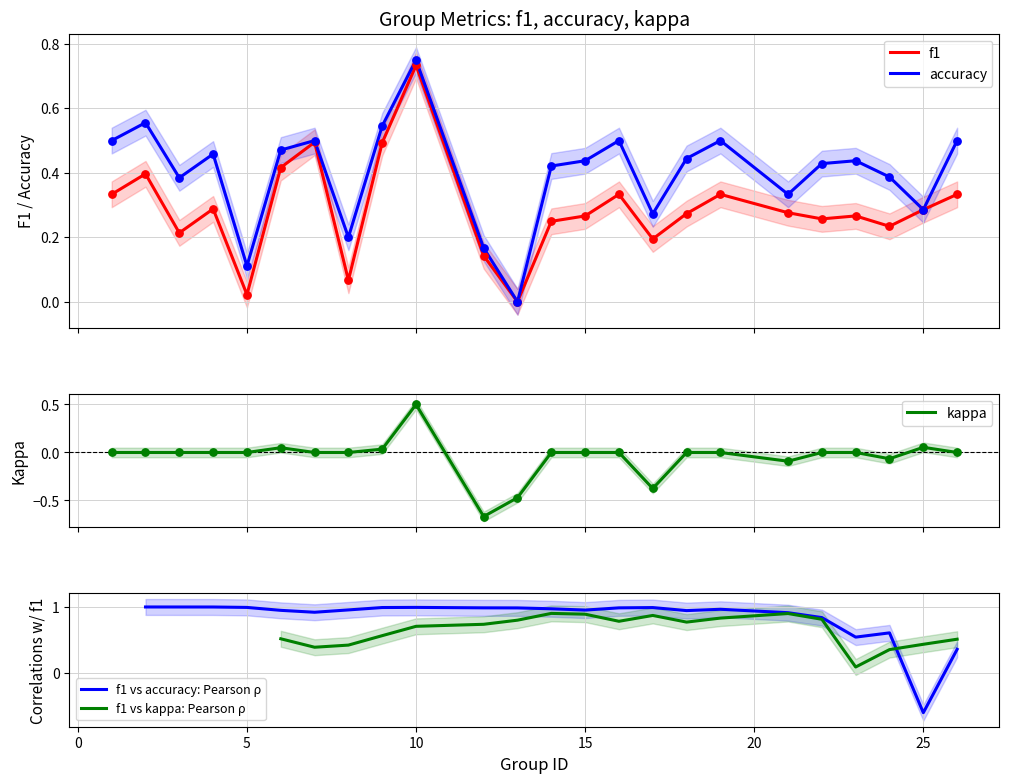

What are all the series names shown in the legend?

f1, accuracy, kappa, f1 vs accuracy: Pearson ρ, f1 vs kappa: Pearson ρ